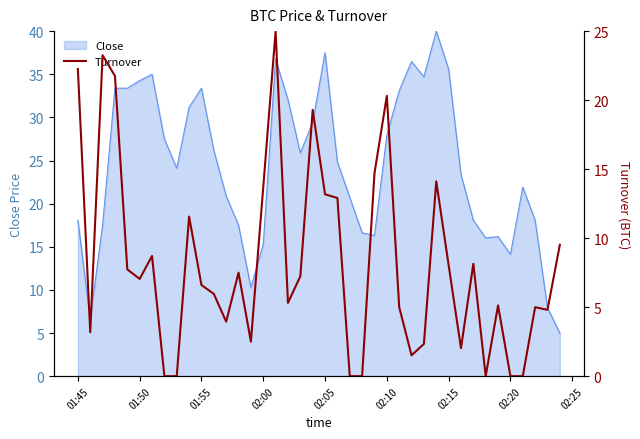

The value of Close at 02:05 is 51.4. True or false?

False